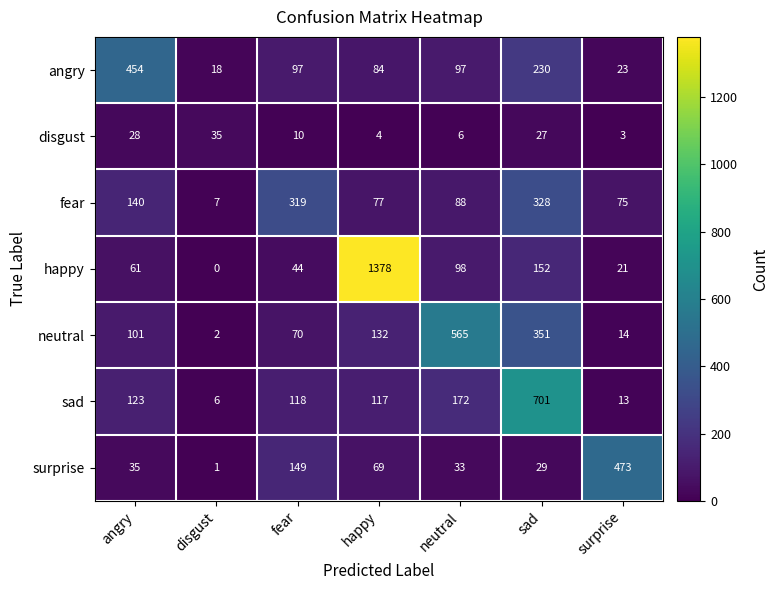

Rank the series by their maximum value, from highest to lowest.

happy, sad, neutral, surprise, angry, fear, disgust